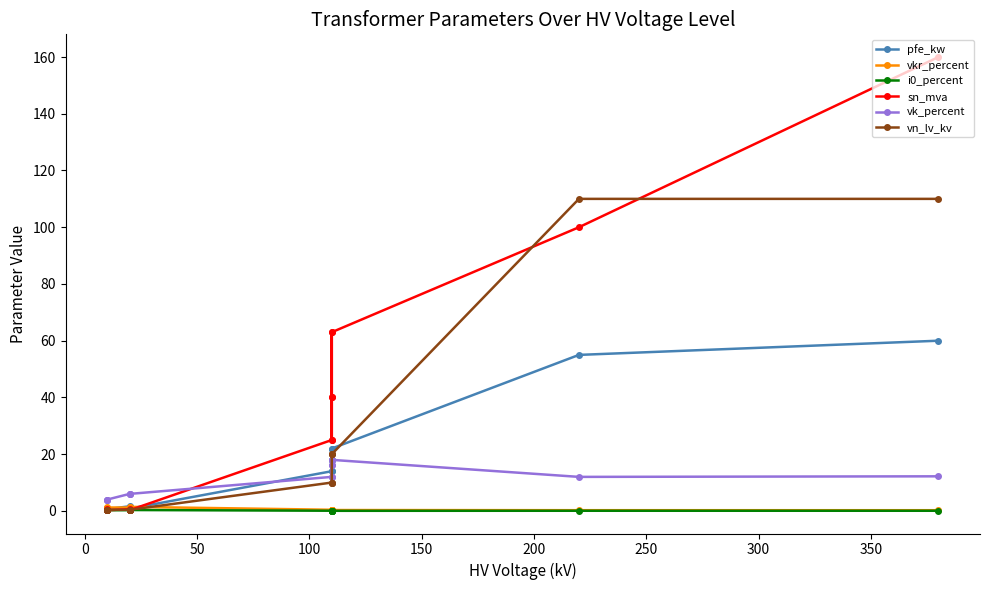

What is the difference between the second highest and minimum values in the pfe_kw series?

54.4